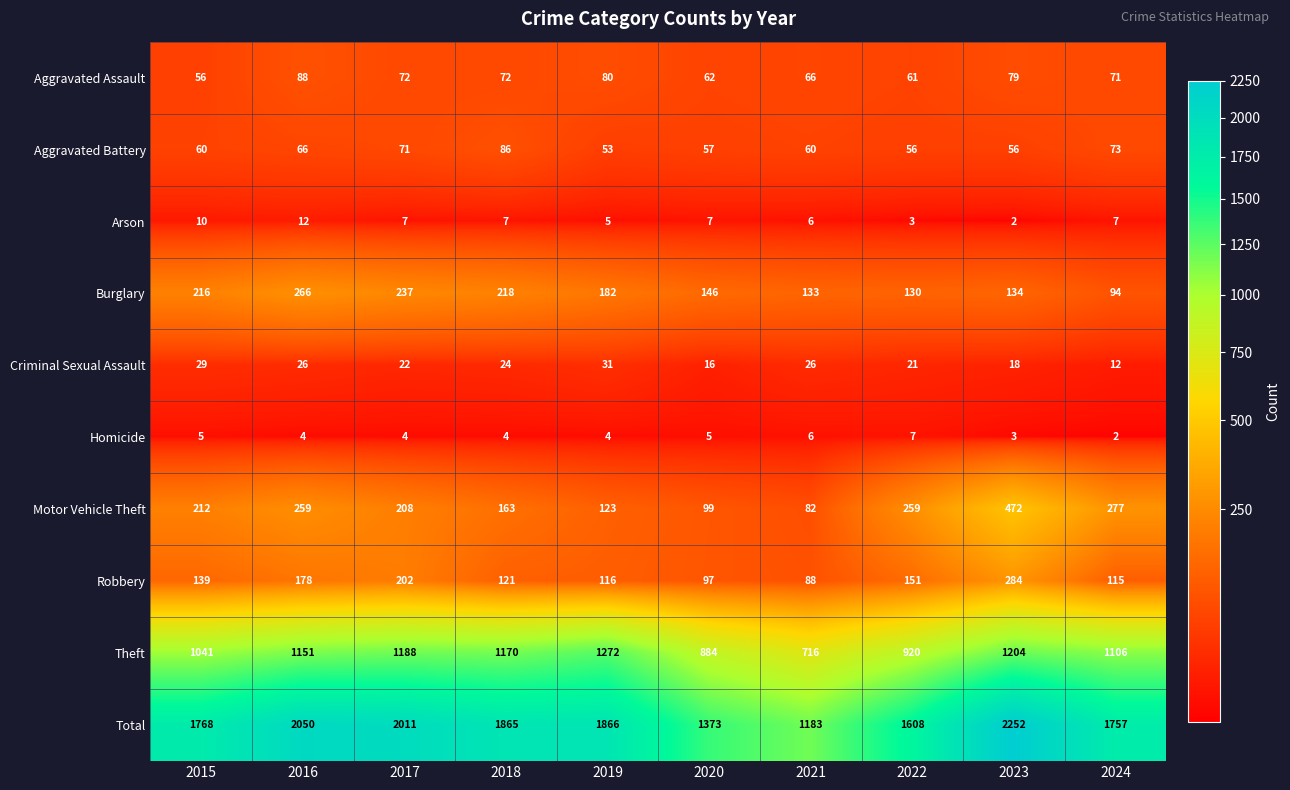

Which label corresponds to the largest value in the chart?

2023